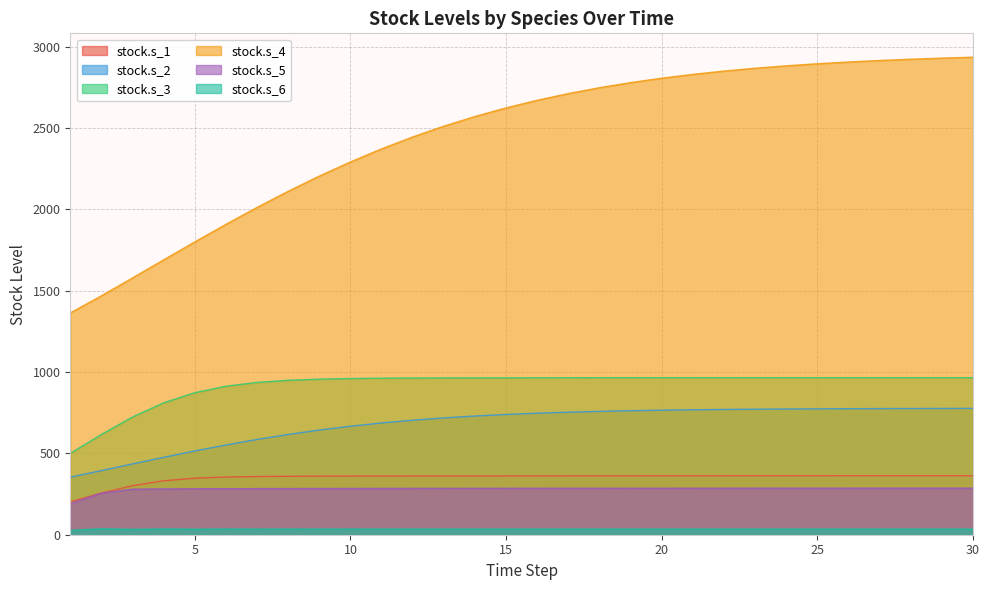

Which series has the widest spread of values?

stock.s_4